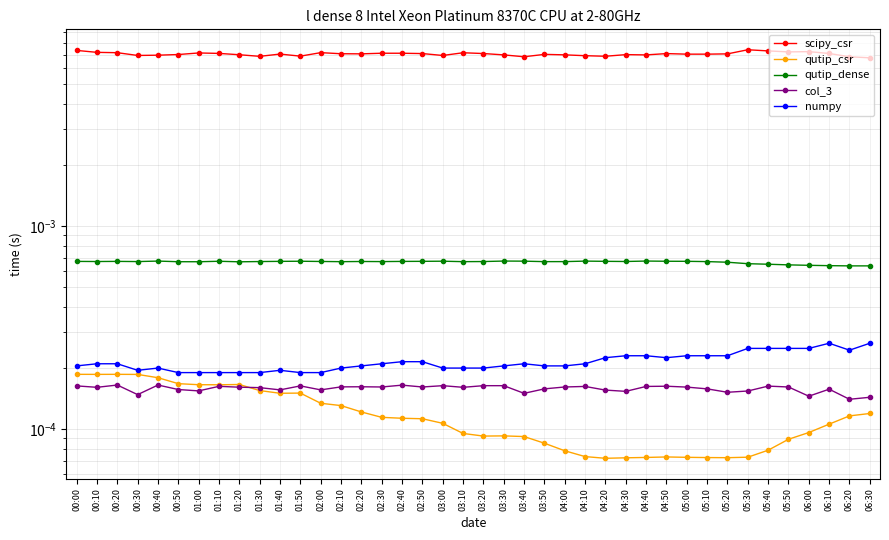

Between 02:50 and 04:50, which series saw the biggest shift?

qutip_csr